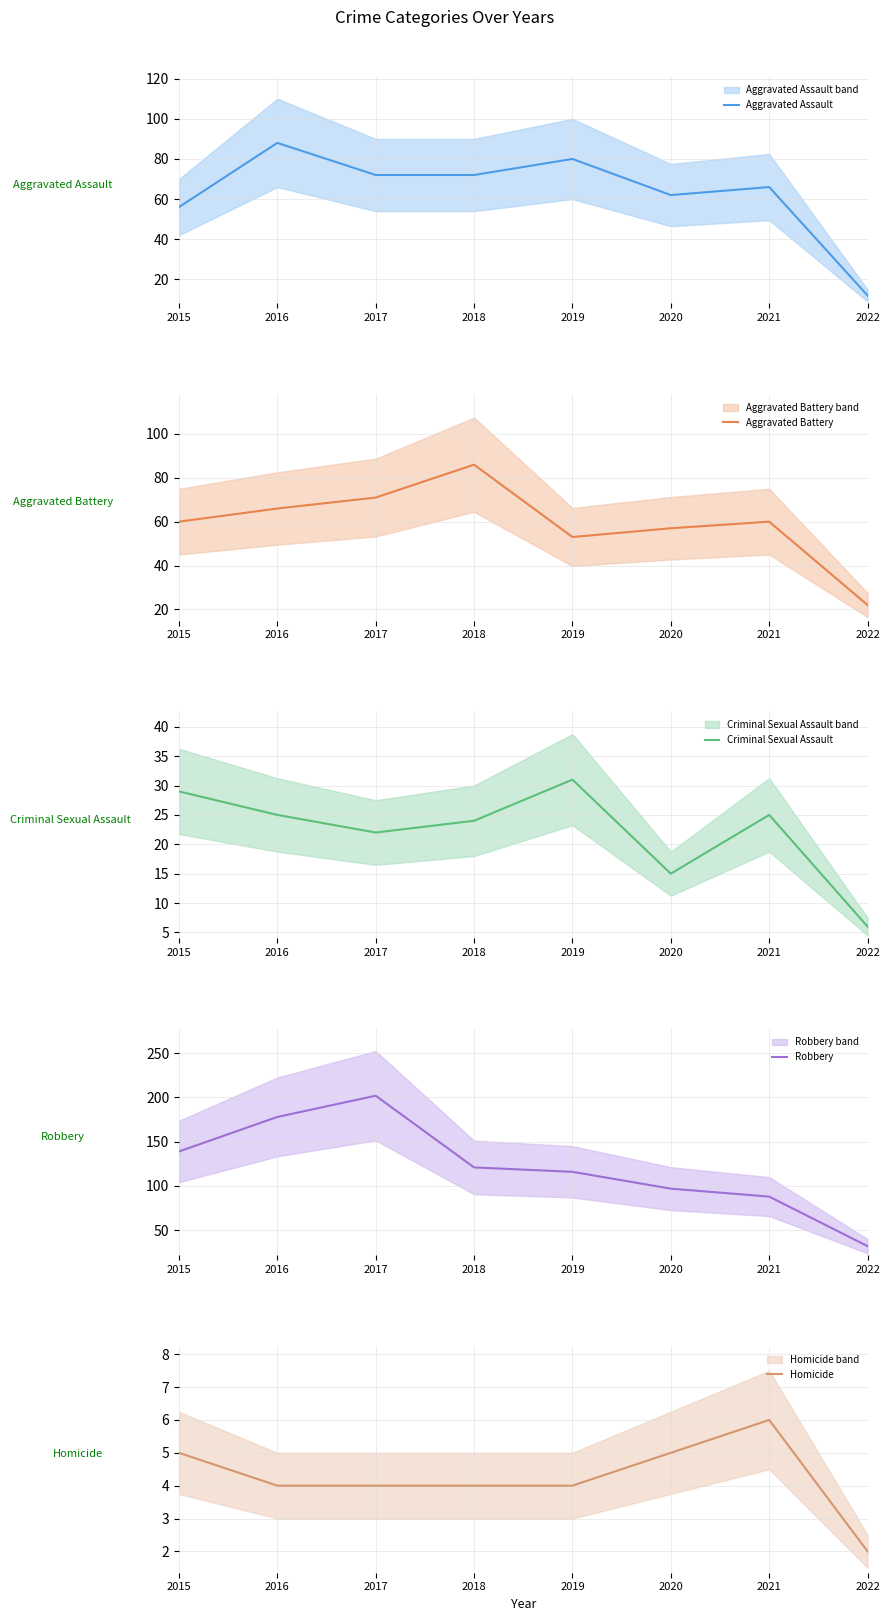

How many interior local peaks does the Robbery series have?

1